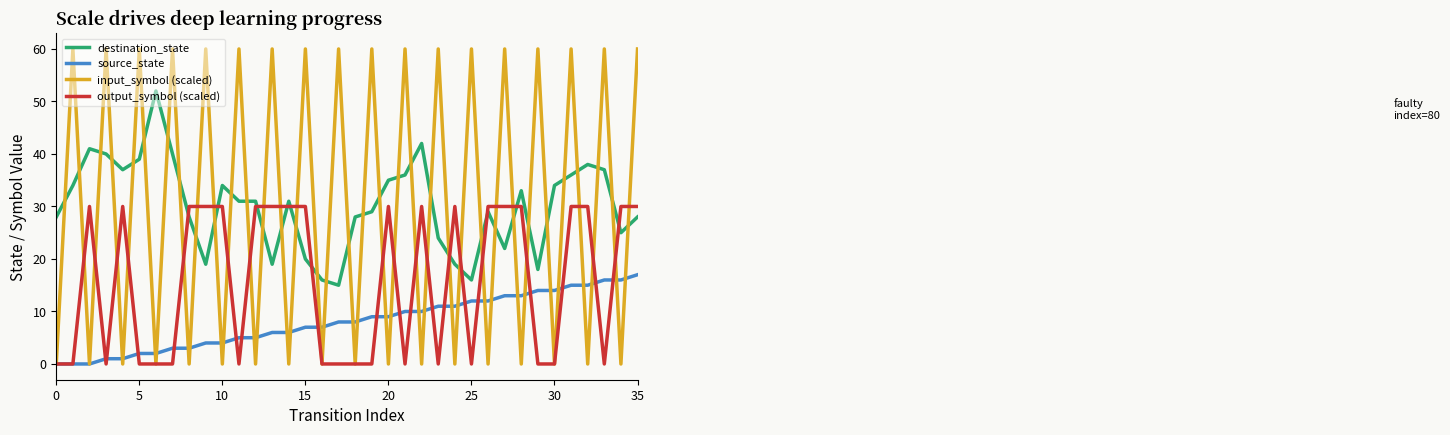

True or false: destination_state and input_symbol (scaled) intersect in this chart.

True